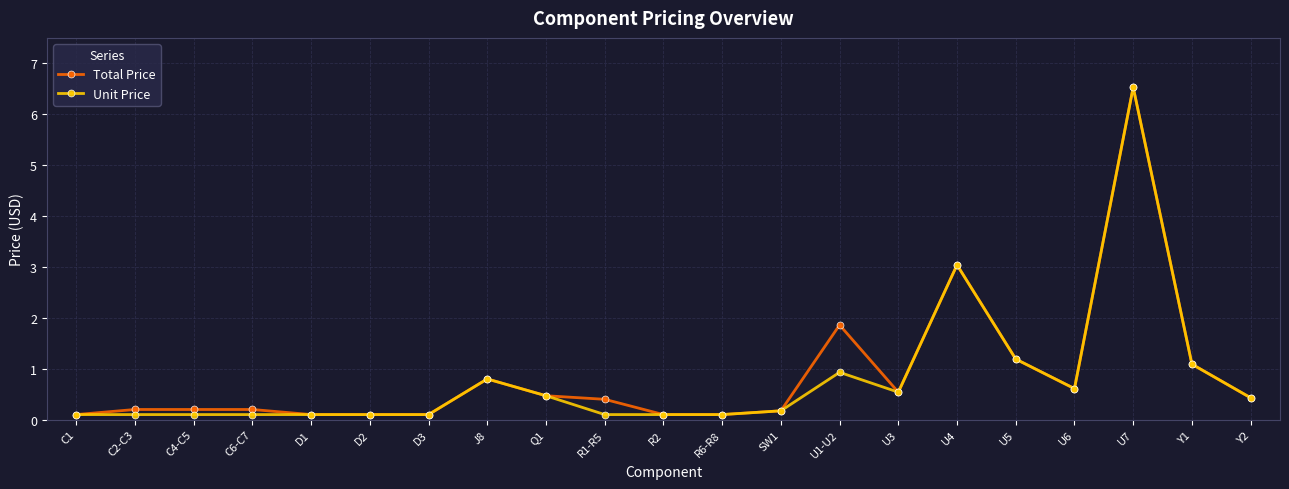

Which series changed the most between C2-C3 and U1-U2?

Total Price